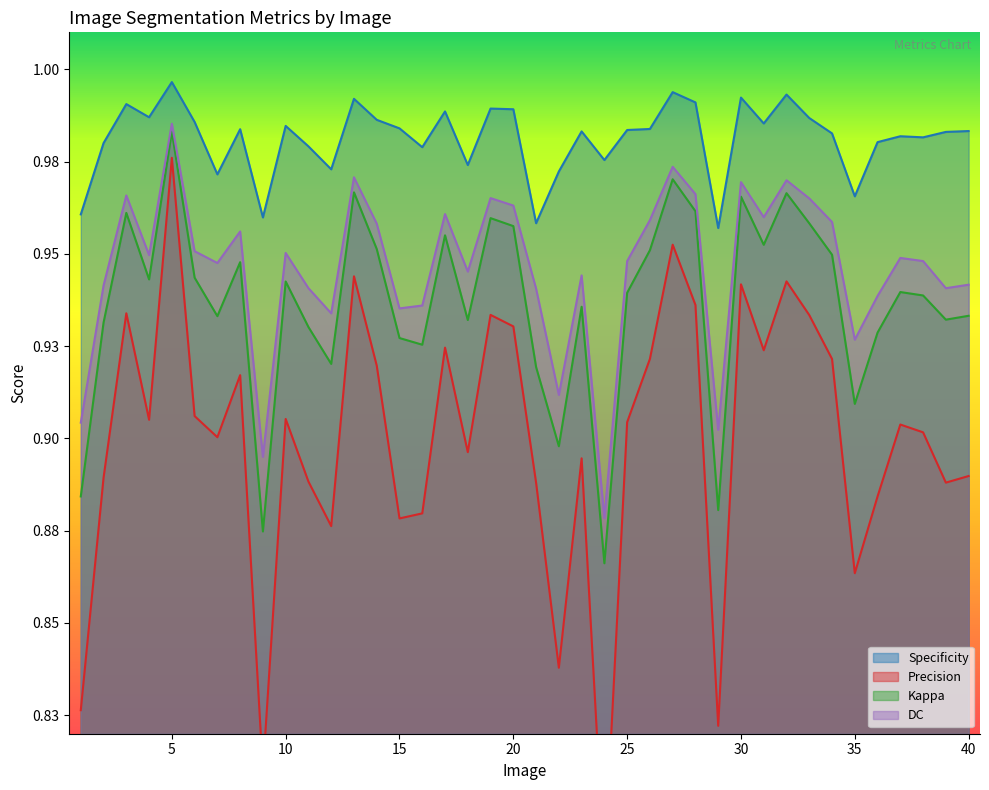

Where is Kappa nearest to the value 0?

24